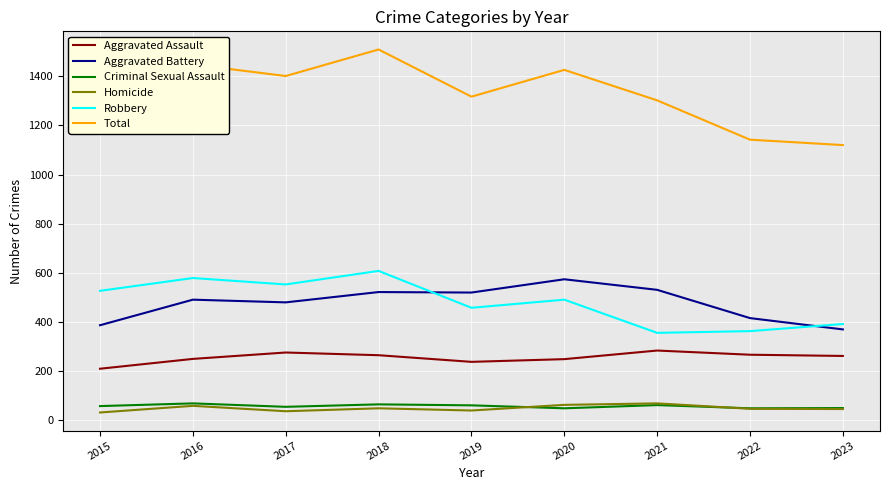

The Robbery series shows 527 at 2015. True or false?

True